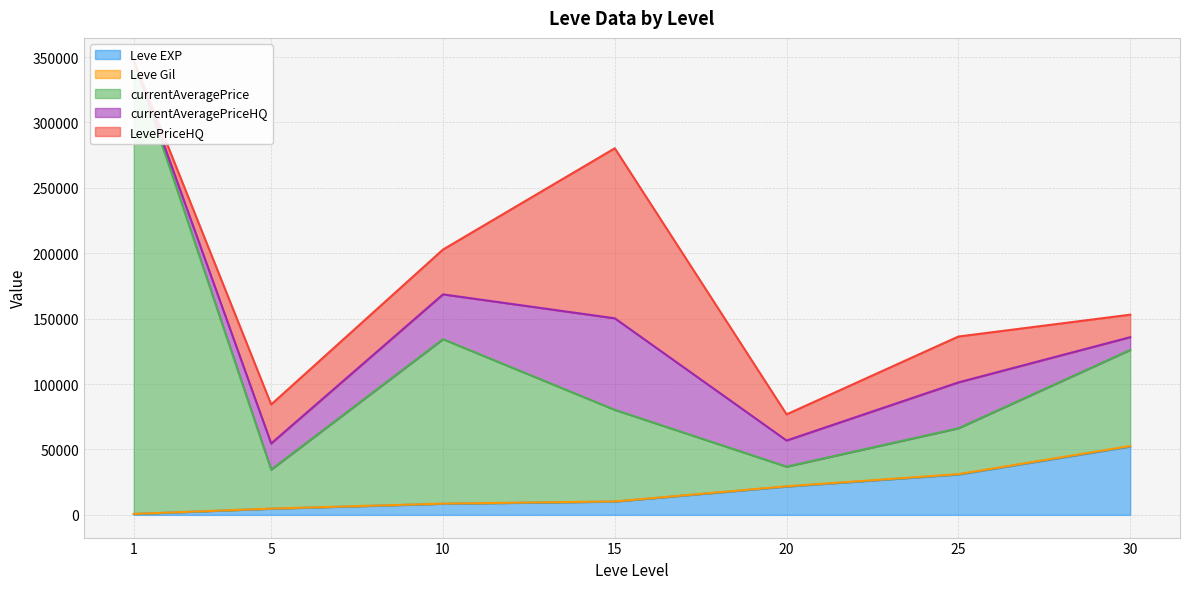

At which label is Leve Gil closest to 26686?

25